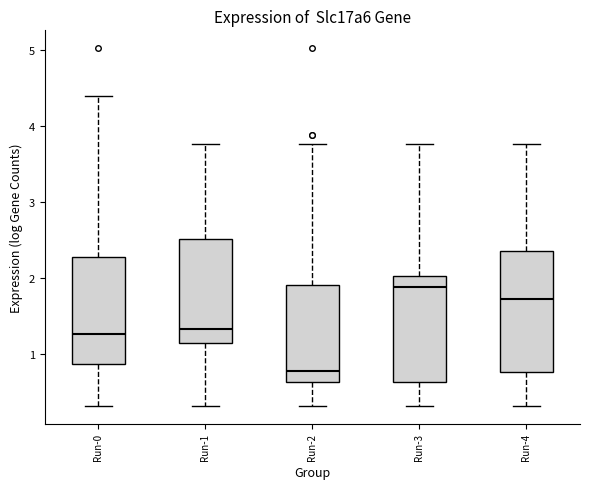

Reading left to right, transcribe this box plot: for each box, give where its median line is, the range the box spans, and where its two whiskers end, as read against the y-axis. The values are not printed on the chart, so give them approximately, as read against the axis.

Run-0: median 1.3, box 0.9 to 2.3, whiskers 0.3 to 4.4
Run-1: median 1.3, box 1.1 to 2.5, whiskers 0.3 to 3.8
Run-2: median 0.8, box 0.6 to 1.9, whiskers 0.3 to 3.8
Run-3: median 1.9, box 0.6 to 2.0, whiskers 0.3 to 3.8
Run-4: median 1.7, box 0.8 to 2.3, whiskers 0.3 to 3.8